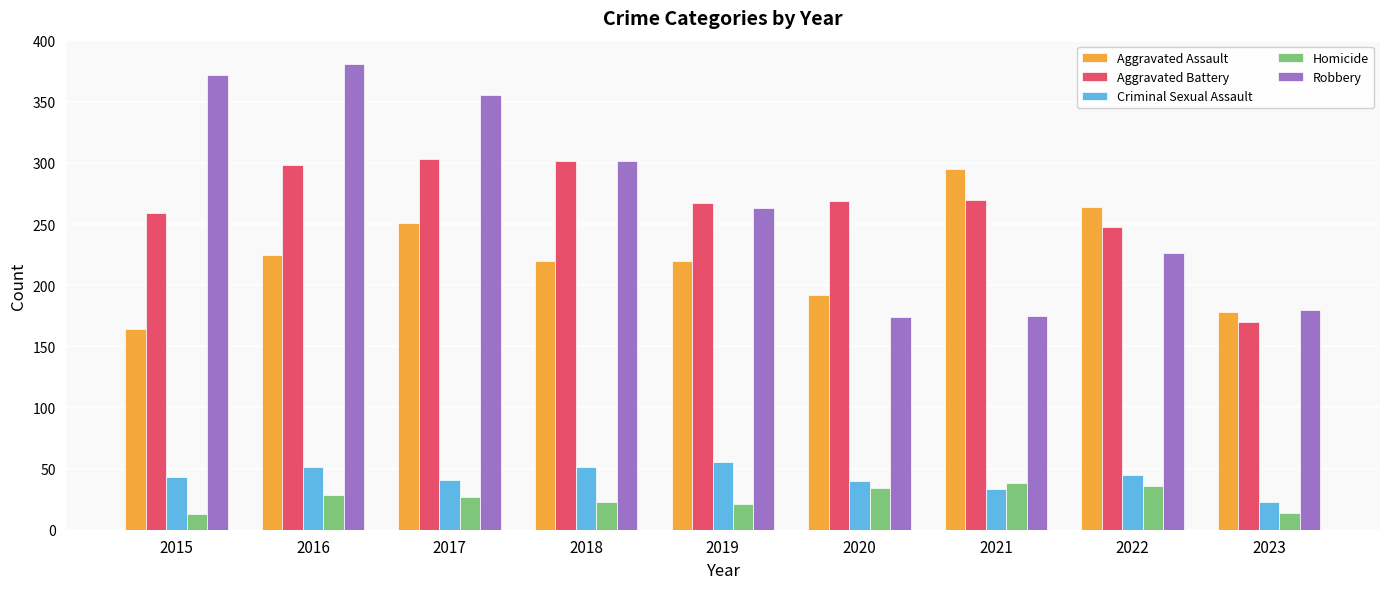

Where is Aggravated Battery nearest to the value 236?

2022